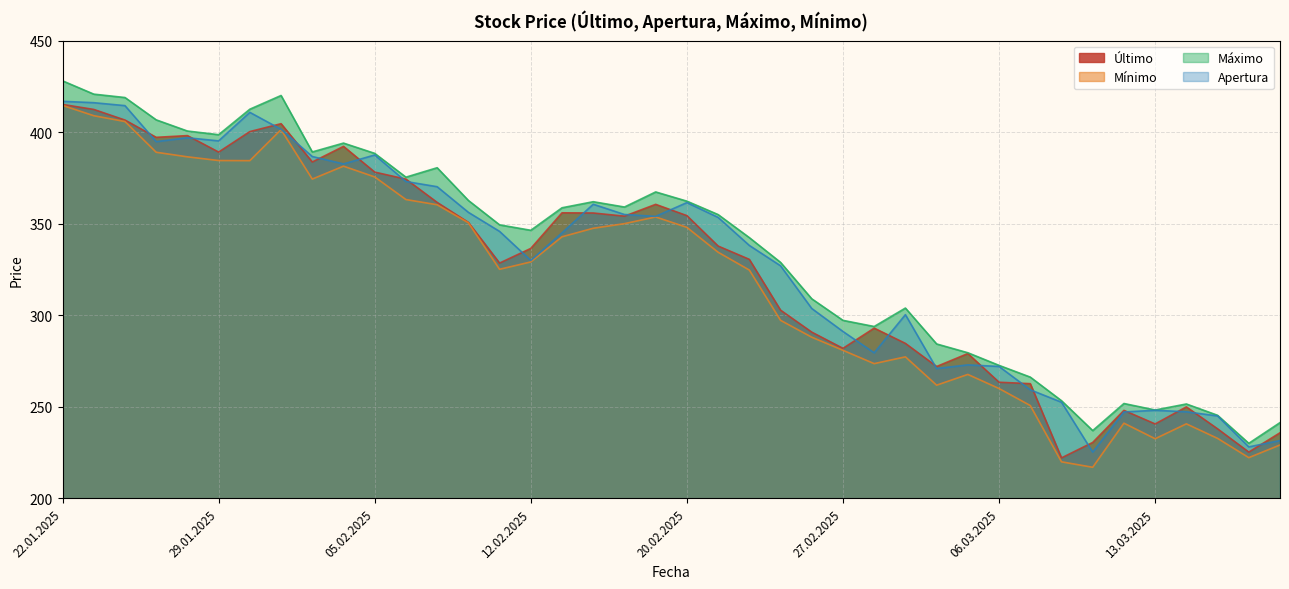

How many values in the Apertura series exceed 345?

20